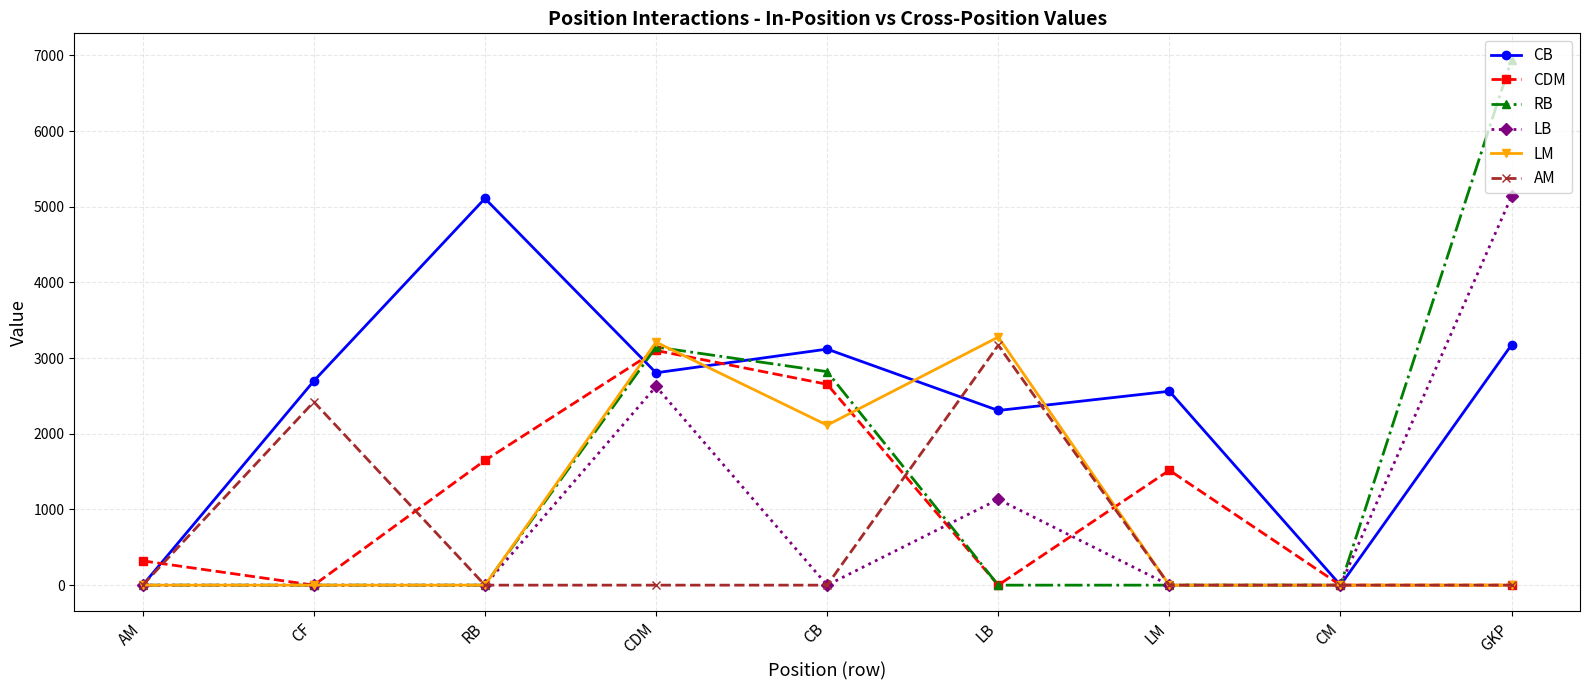

Reading left to right, what are all the values shown in this chart?

CB: AM=0	CF=2698	RB=5109	CDM=2806	CB=3119	LB=2308	LM=2562	CM=0	GKP=3175
CDM: AM=321	CF=0	RB=1648	CDM=3101	CB=2654	LB=0	LM=1518	CM=0	GKP=0
RB: AM=0	CF=0	RB=0	CDM=3146	CB=2821	LB=0	LM=0	CM=0	GKP=6944
LB: AM=0	CF=0	RB=0	CDM=2625	CB=0	LB=1134	LM=0	CM=0	GKP=5137
LM: AM=0	CF=0	RB=0	CDM=3211	CB=2114	LB=3278	LM=0	CM=0	GKP=0
AM: AM=0	CF=2422	RB=0	CDM=0	CB=0	LB=3169	LM=0	CM=0	GKP=0